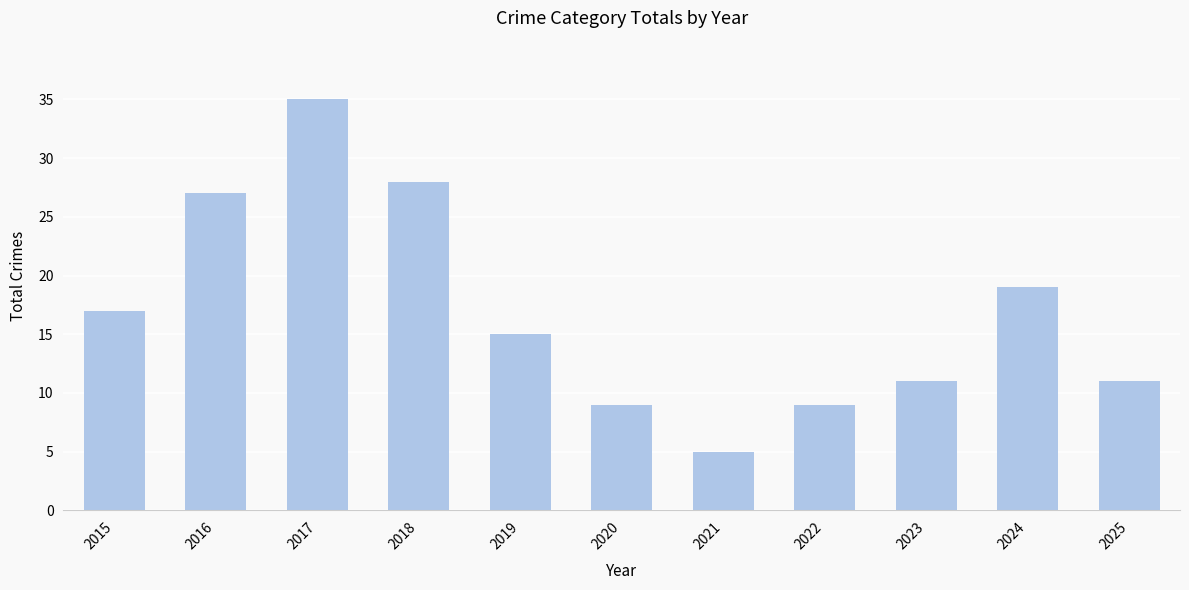

Count the number of data series in this chart.

1